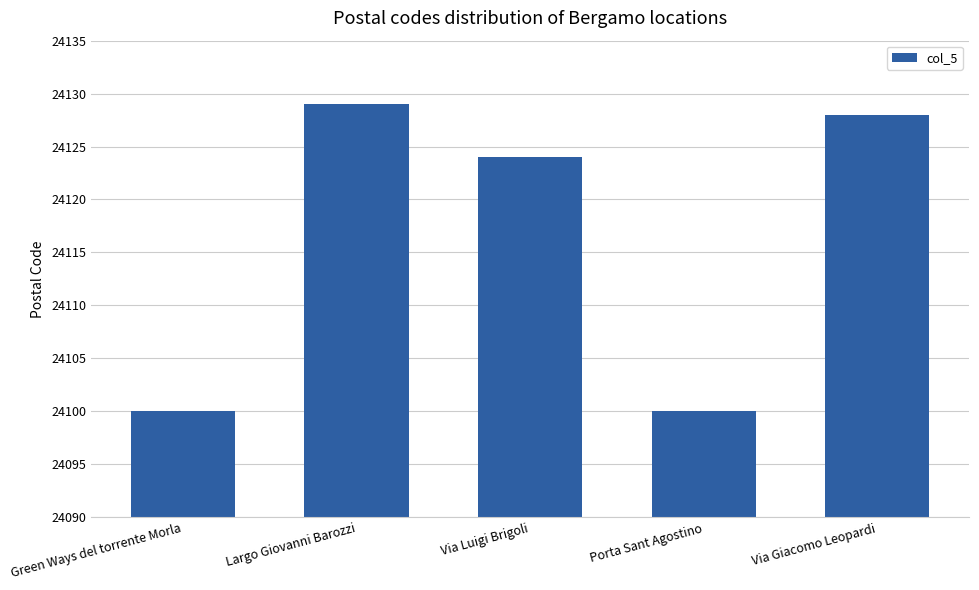

At which category does the chart reach its peak across all series?

Largo Giovanni Barozzi